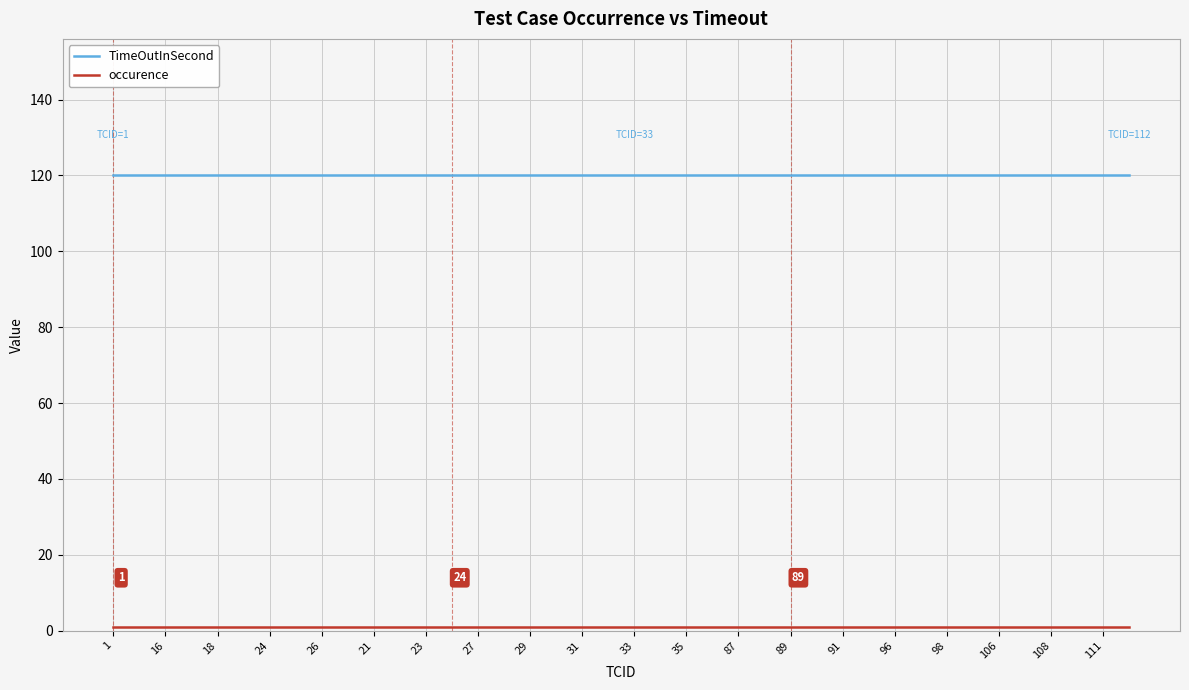

Which series has the largest total across all categories?

TimeOutInSecond